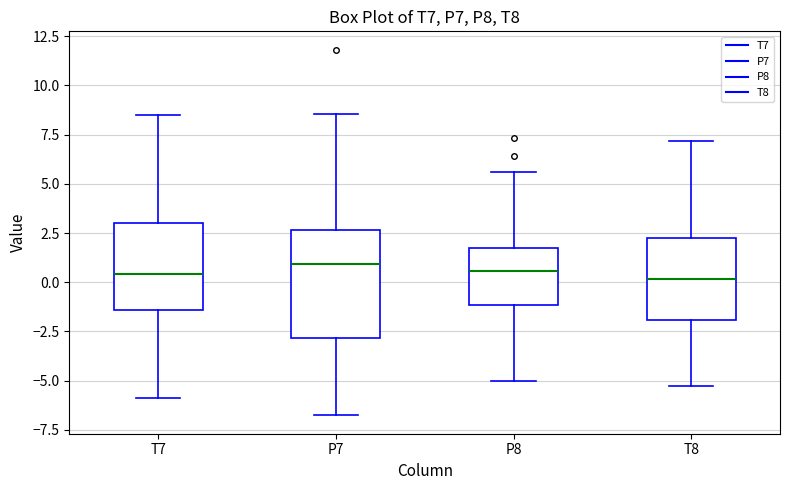

Reading left to right, transcribe this box plot: for each box, give where its median line is, the range the box spans, and where its two whiskers end, as read against the y-axis. The values are not printed on the chart, so give them approximately, as read against the axis.

T7: median 0.5, box -1.5 to 3.0, whiskers -6.0 to 8.5
P7: median 1.0, box -3.0 to 2.5, whiskers -7.0 to 8.5
P8: median 0.5, box -1.0 to 1.5, whiskers -5.0 to 5.5
T8: median 0.0, box -2.0 to 2.5, whiskers -5.5 to 7.0